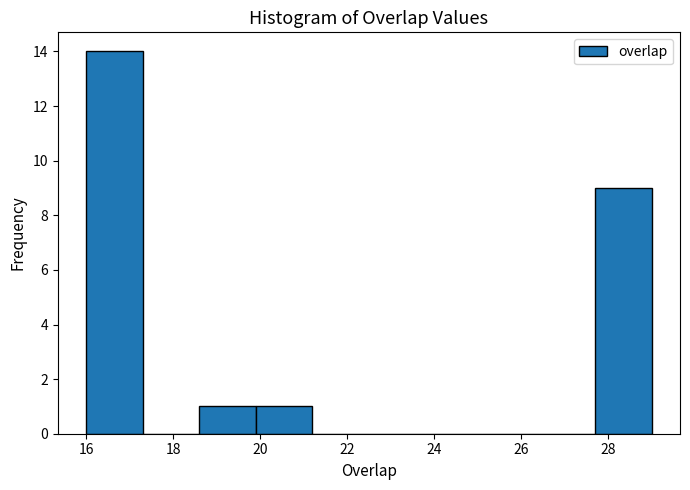

What is the height of the bar covering 16.0 to 17.3 on the x-axis? Neither the bar edges nor the heights are printed on the chart, so give them approximately, as read against the axes.

14